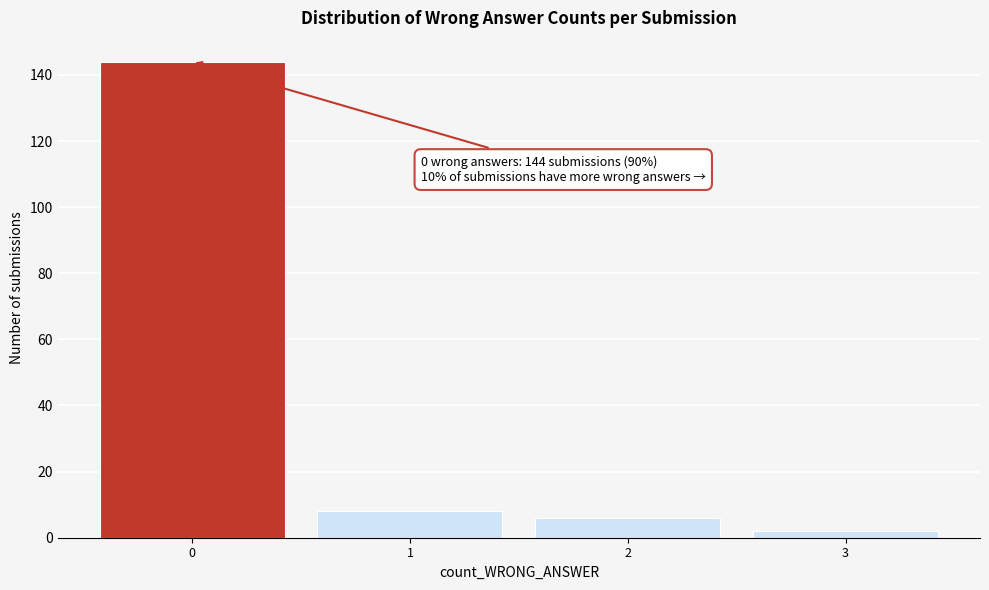

Over which range of the x-axis is the bar tallest?

-0.5 to 0.5